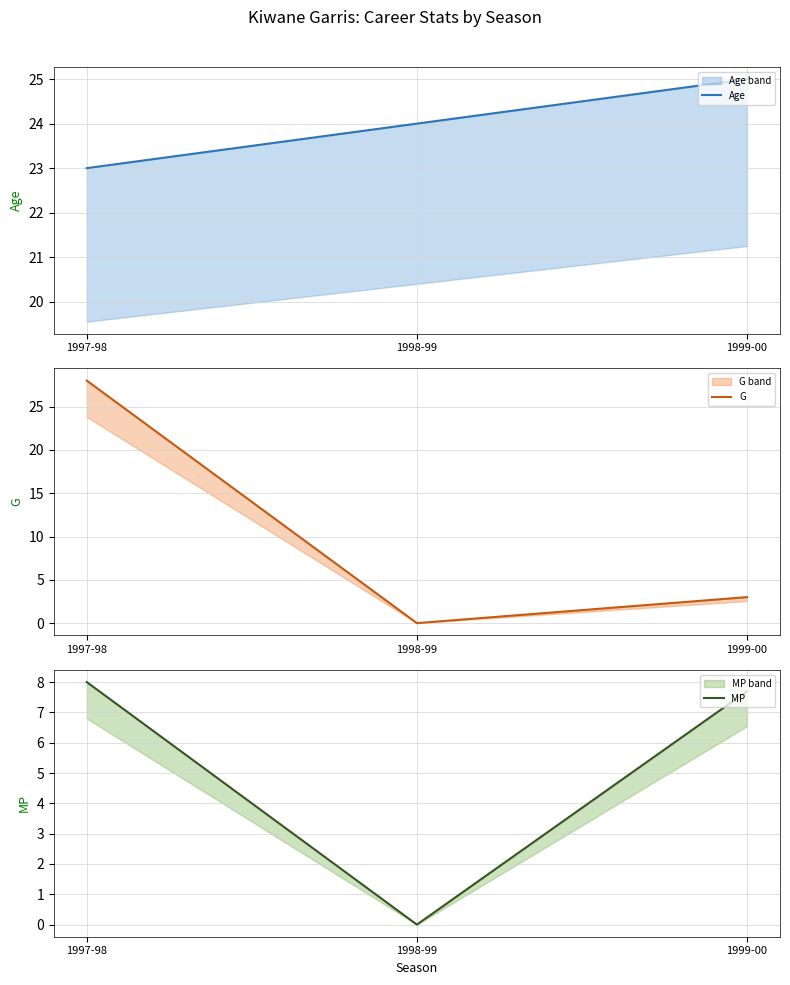

What is the difference between the maximum and minimum values in the MP series?

8.0